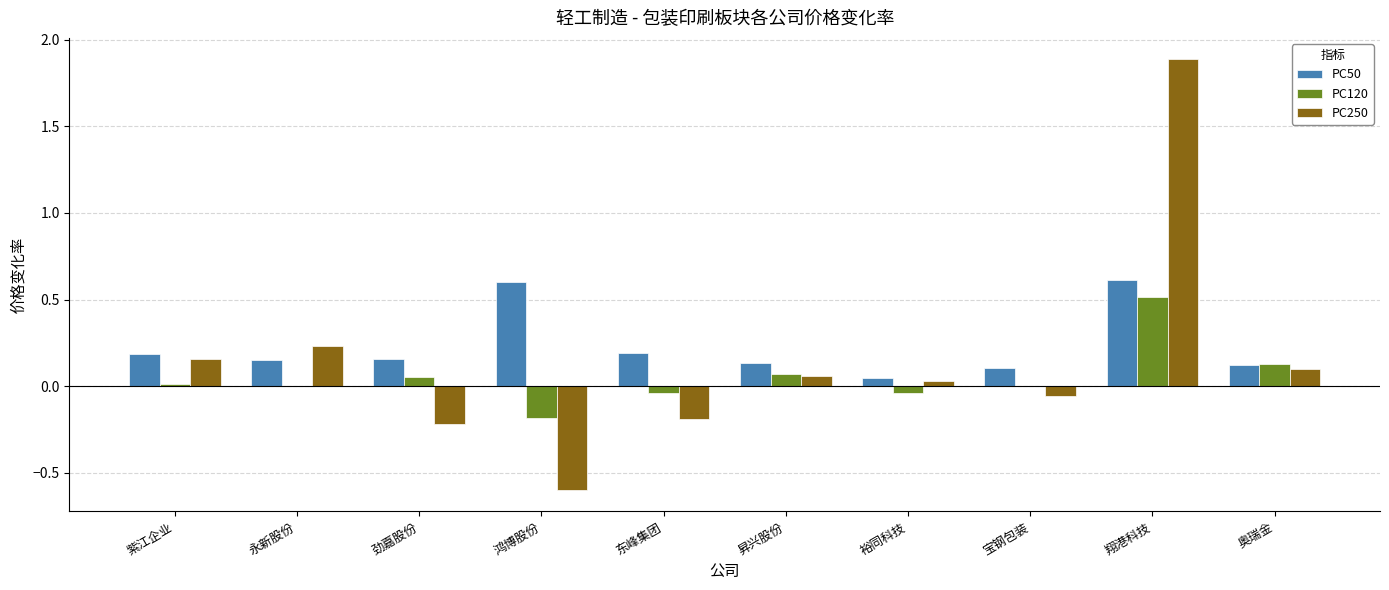

At which category is the sum across all series the highest?

翔港科技